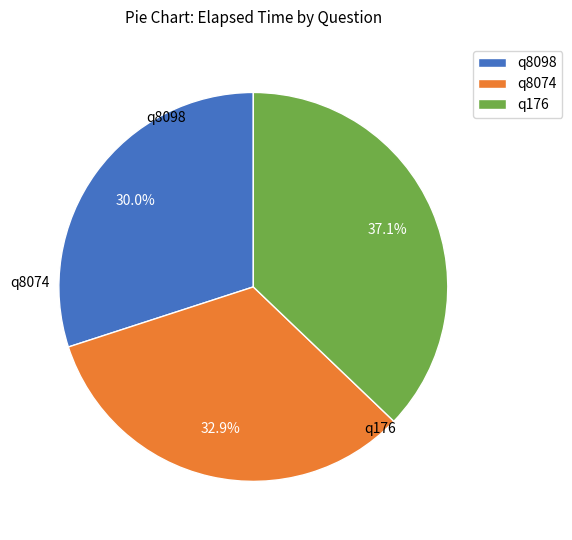

Which slice is the largest?

q176